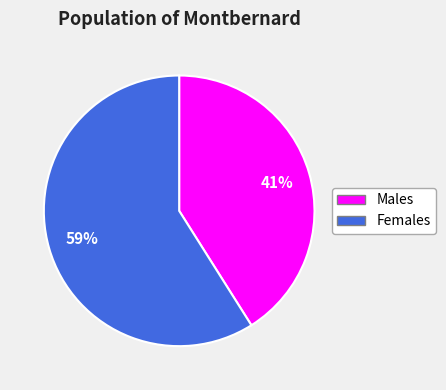

Is there any slice that represents more than half of the pie?

Yes